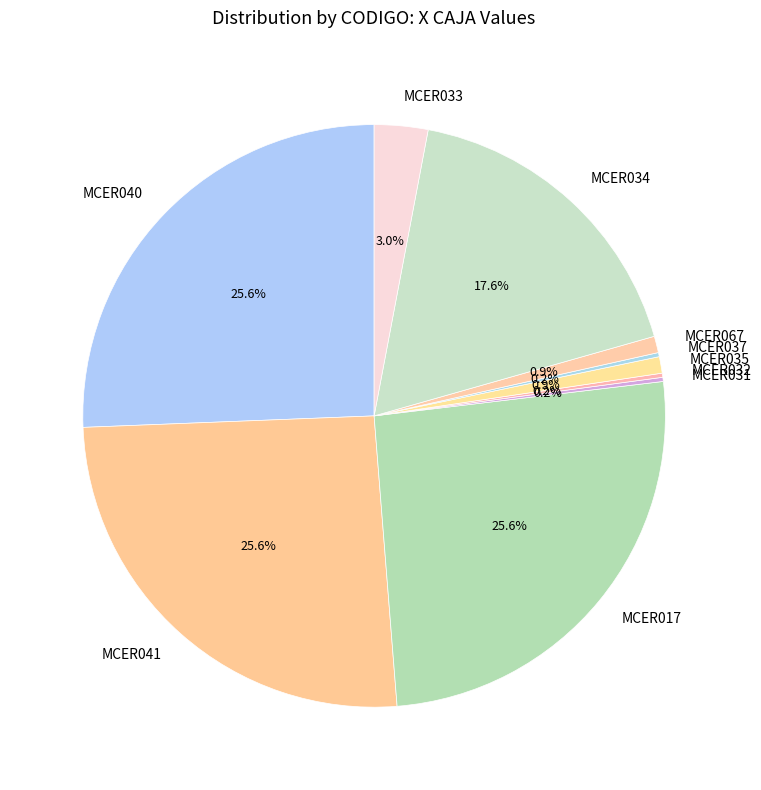

What portion of the pie excludes MCER067?

99.1%